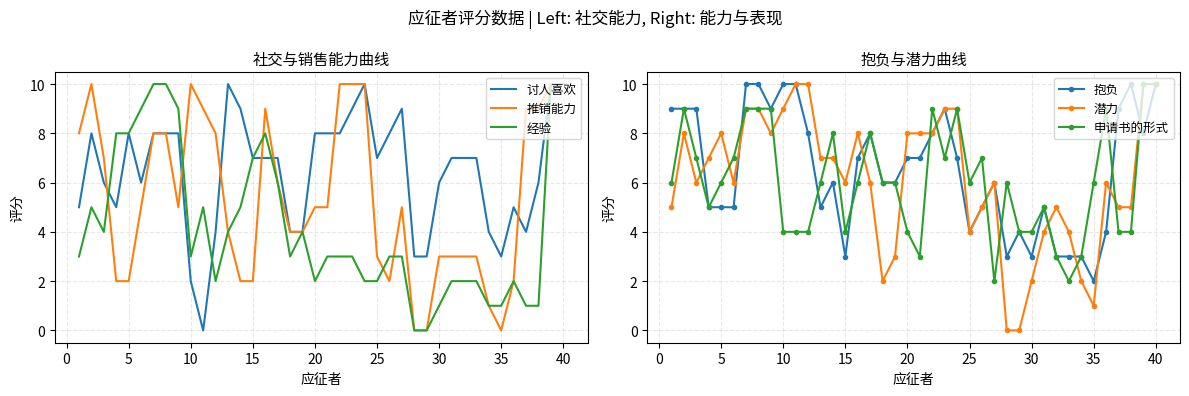

True or false: 讨人喜欢 and 申请书的形式 cross at least once.

True